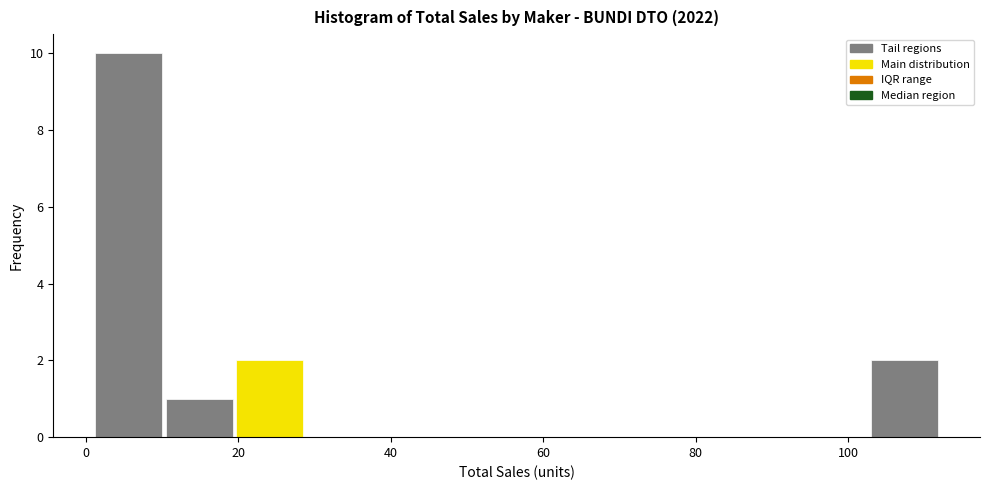

What is the height of the bar covering 10 to 20 on the x-axis? Neither the bar edges nor the heights are printed on the chart, so give them approximately, as read against the axes.

1